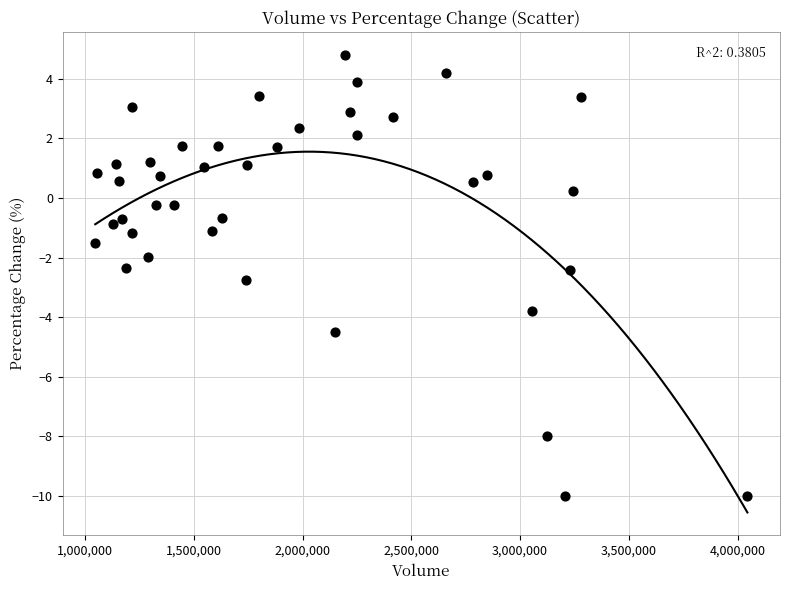

What is the range of Y values (max minus min)?

14.8